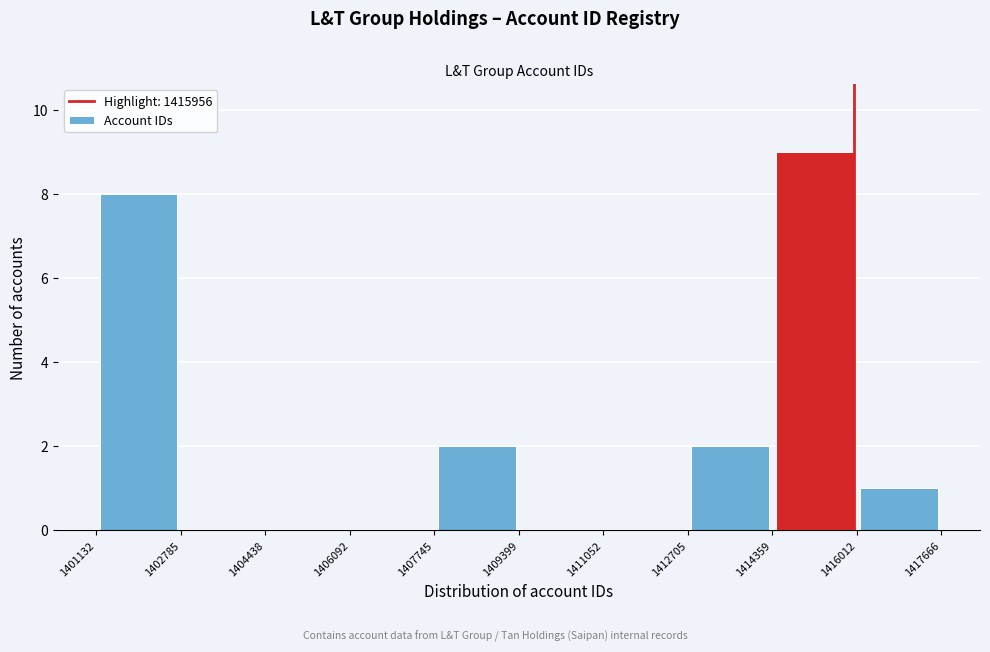

What is the height of the bar covering 1401132 to 1402785 on the x-axis? The values are not printed on the chart, so give them approximately, as read against the axis.

8